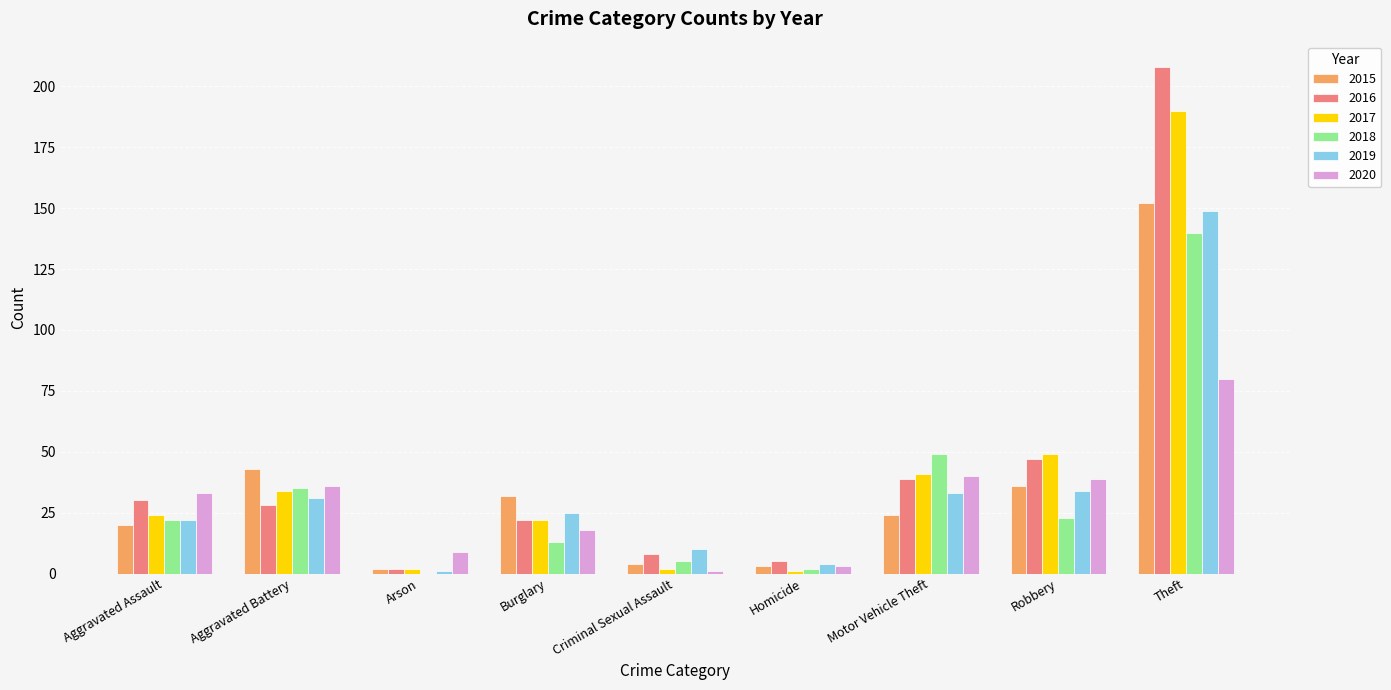

What is the total value across all series at Aggravated Assault?

151